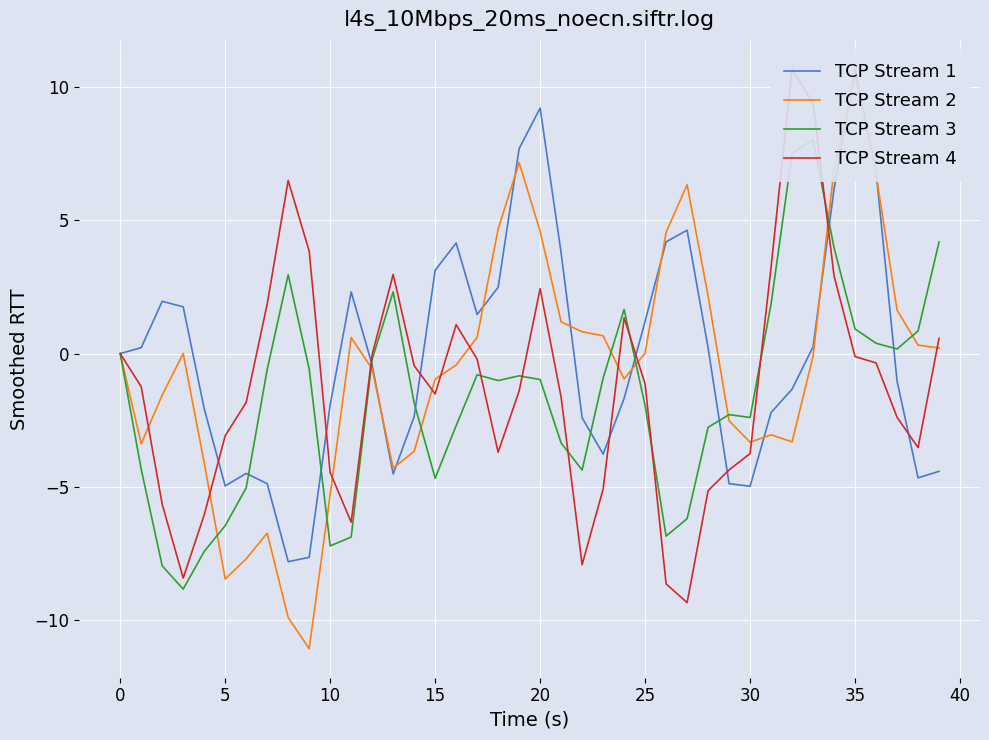

What are all the series names shown in the legend?

TCP Stream 1, TCP Stream 2, TCP Stream 3, TCP Stream 4